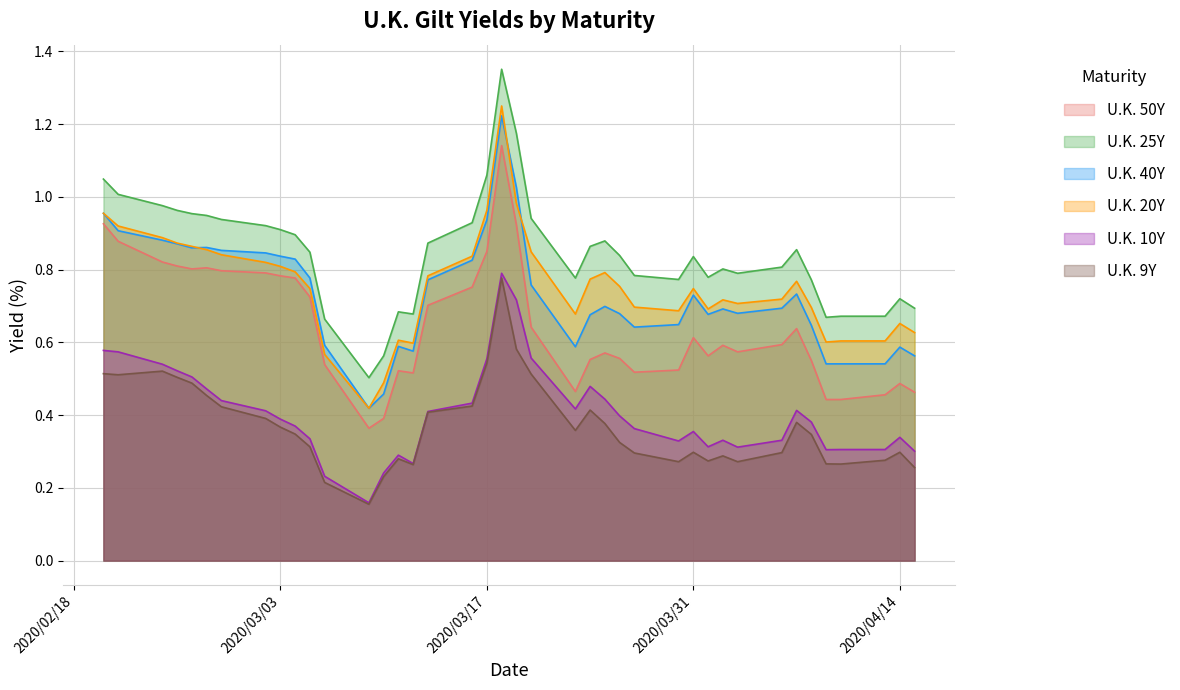

Which series has the widest spread of values?

U.K. 25Y